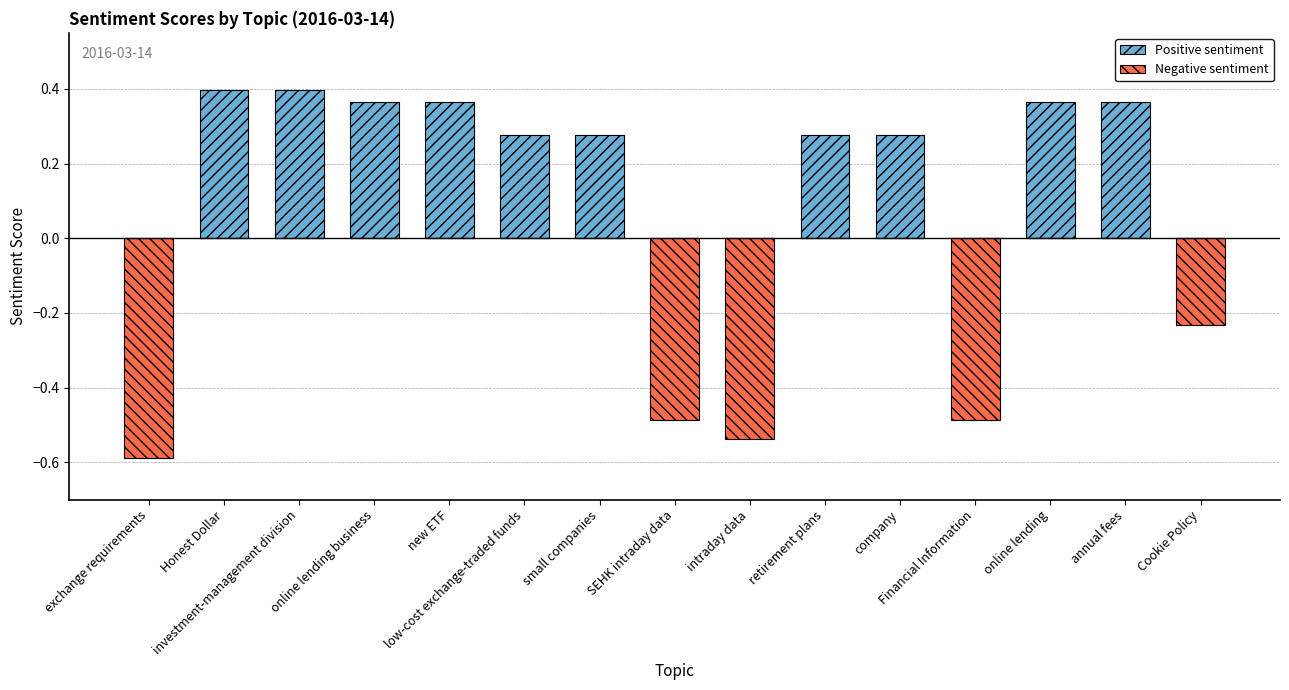

What is the approximate value of Positive sentiment at online lending?

0.4